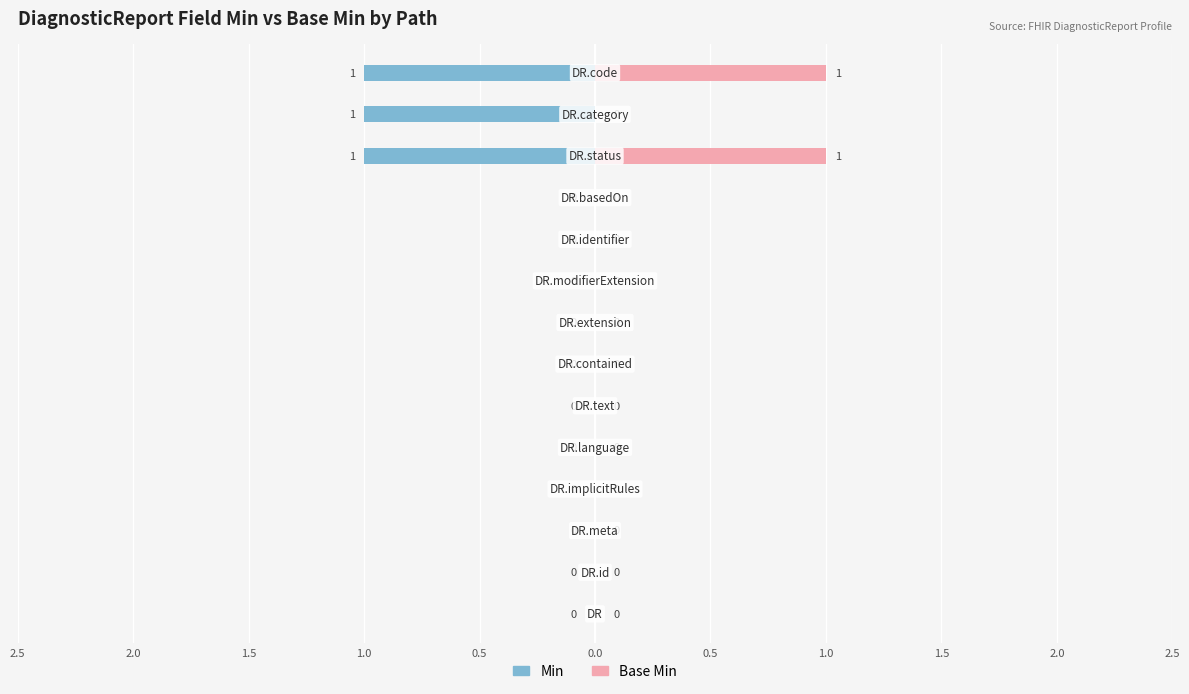

List the labels in order of Min value, smallest first.

DiagnosticReport, DiagnosticReport.id, DiagnosticReport.meta, DiagnosticReport.implicitRules, DiagnosticReport.language, DiagnosticReport.text, DiagnosticReport.contained, DiagnosticReport.extension, DiagnosticReport.modifierExtension, DiagnosticReport.identifier, DiagnosticReport.basedOn, DiagnosticReport.status, DiagnosticReport.category, DiagnosticReport.code